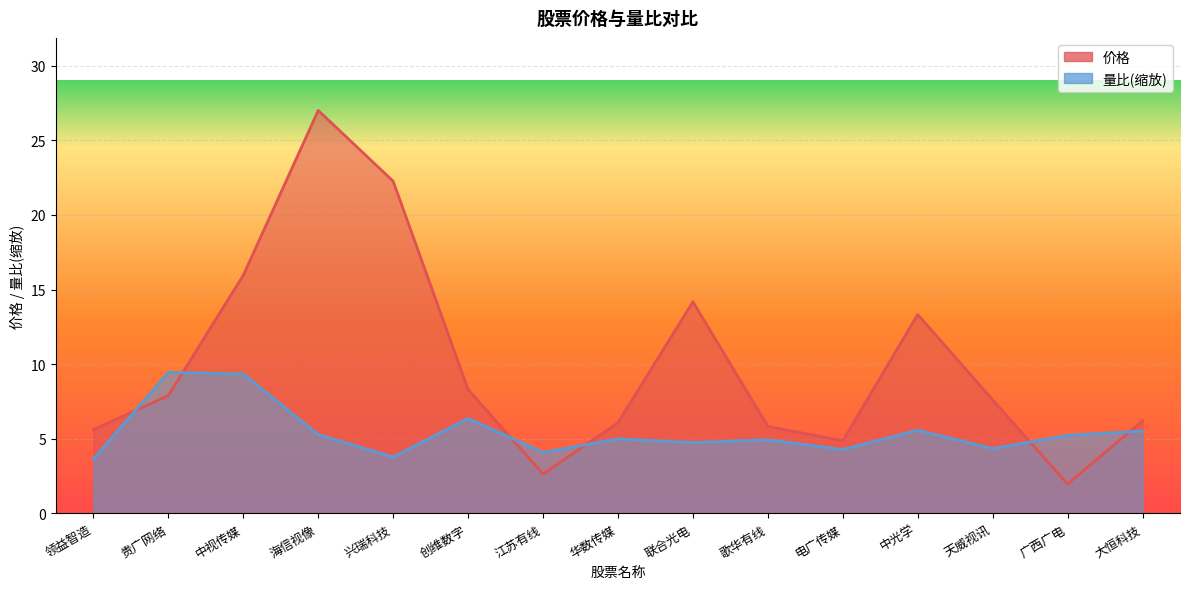

What position from the left is 华数传媒?

8